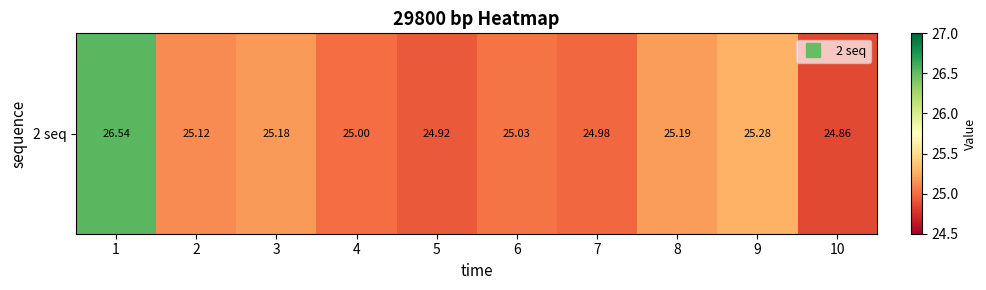

What is the approximate value at 5?

24.9